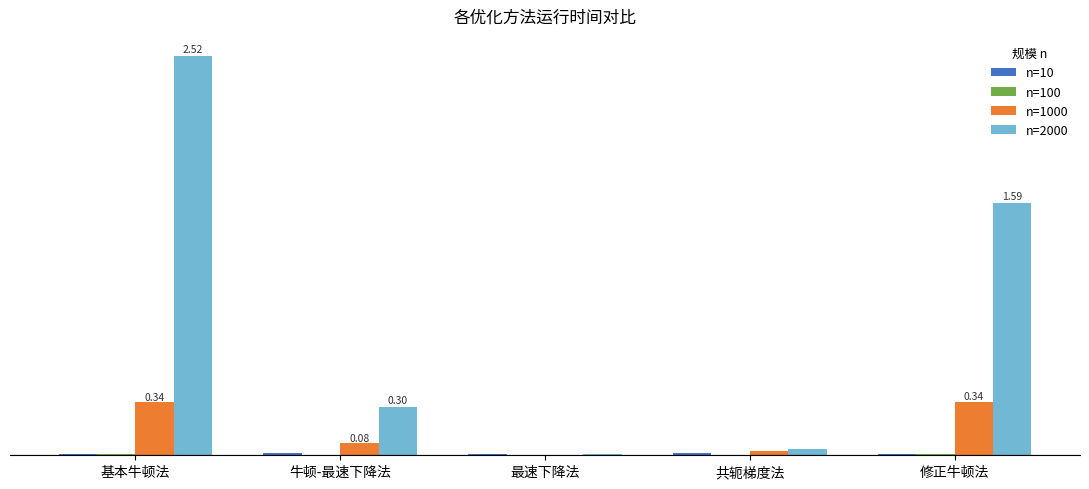

Where is n=2000 nearest to the value 1?

修正牛顿法